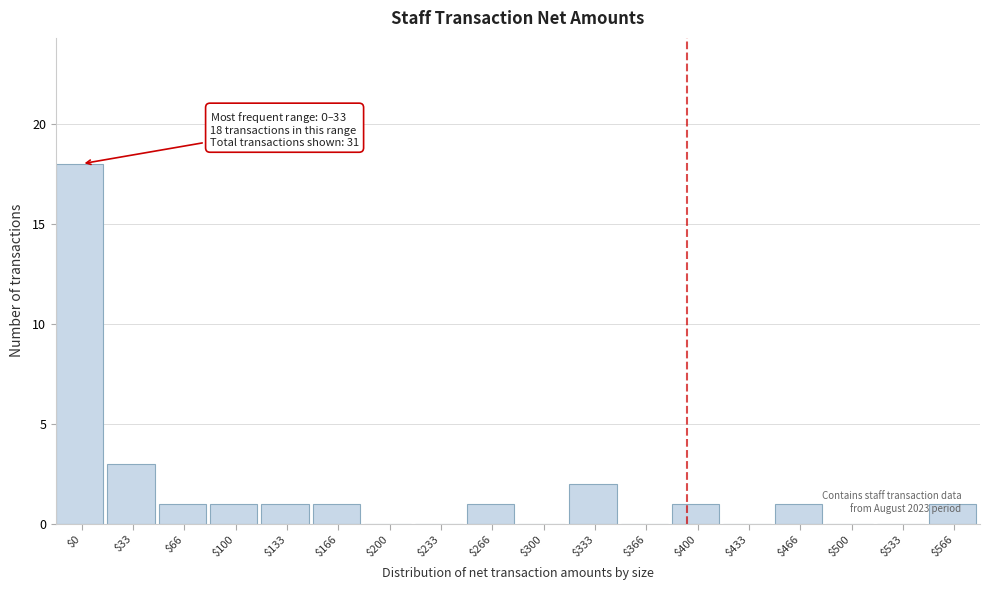

What is the maximum value shown in the chart?

18